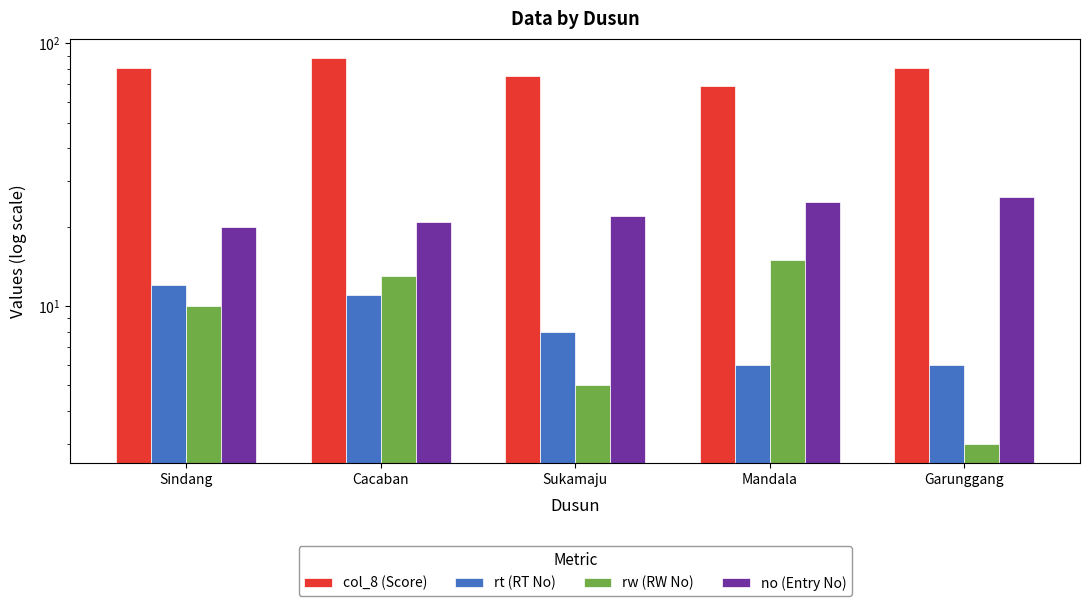

What is the label of the 4th bar from the right?

Cacaban